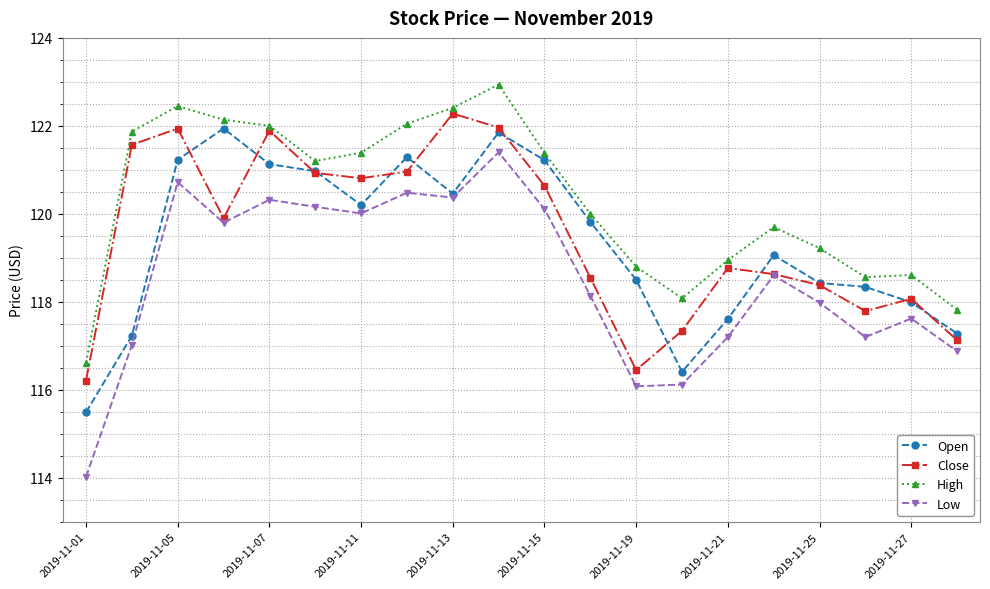

Which series has the largest total across all categories?

High